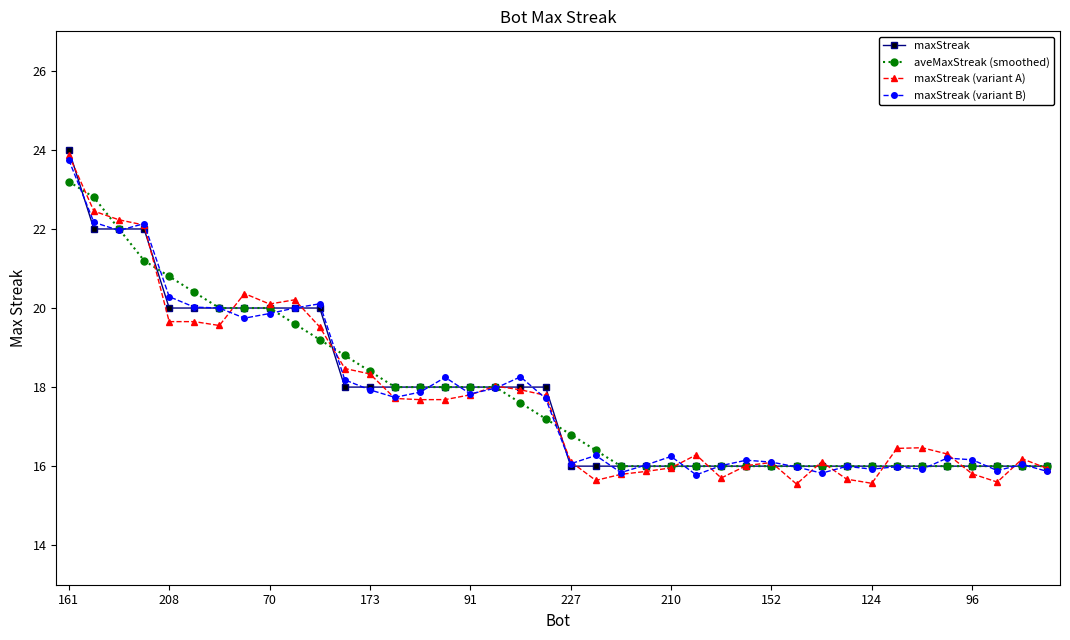

What is the value of the aveMaxStreak (smoothed) point at the 35th from the left?

16.0